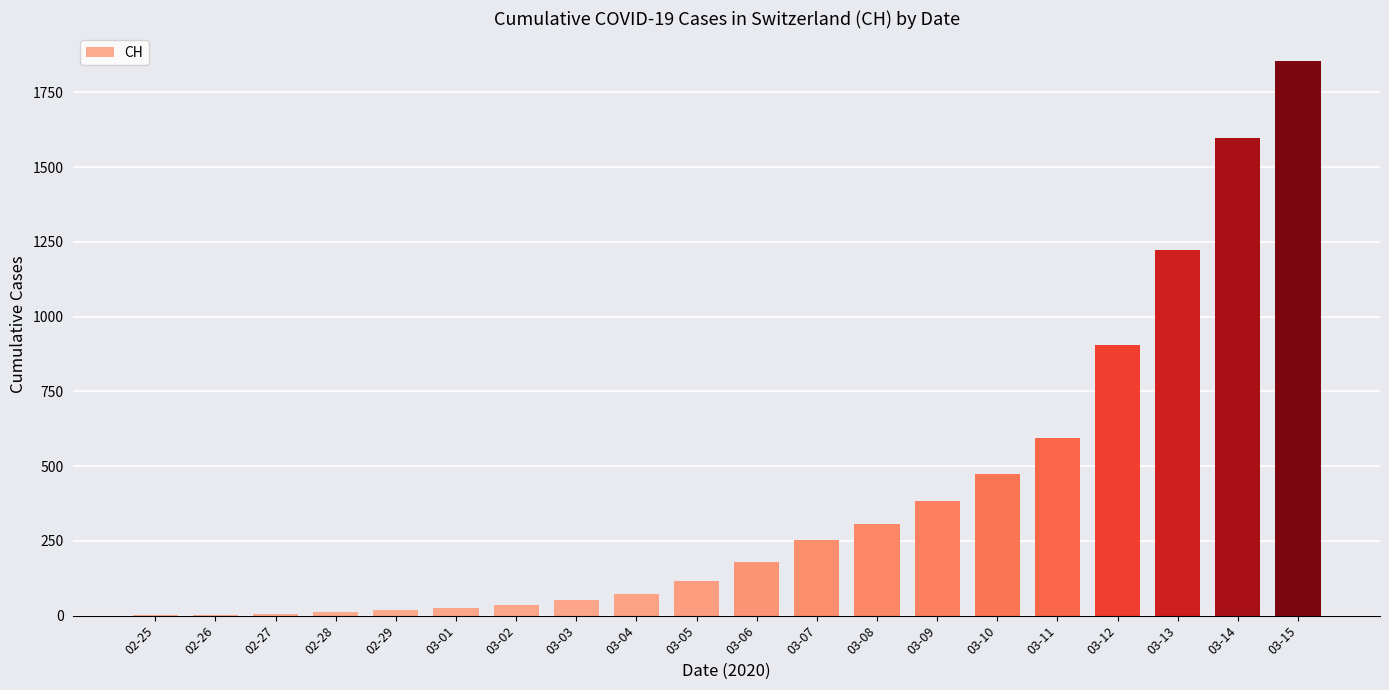

How many series are shown in this chart?

1